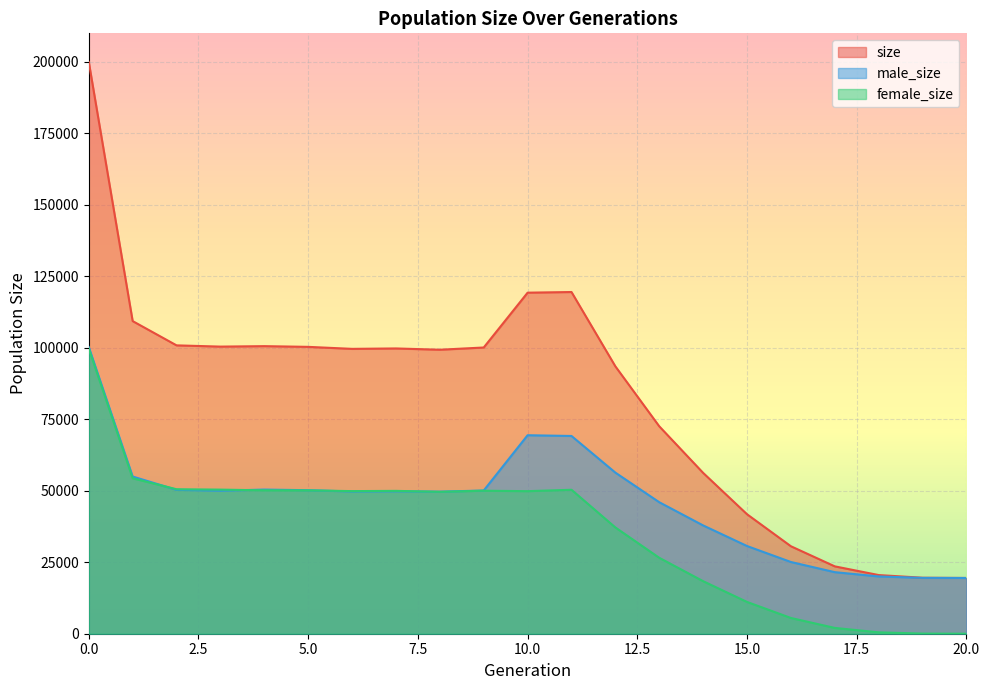

Rank the series at 6 from highest to lowest value.

size, female_size, male_size